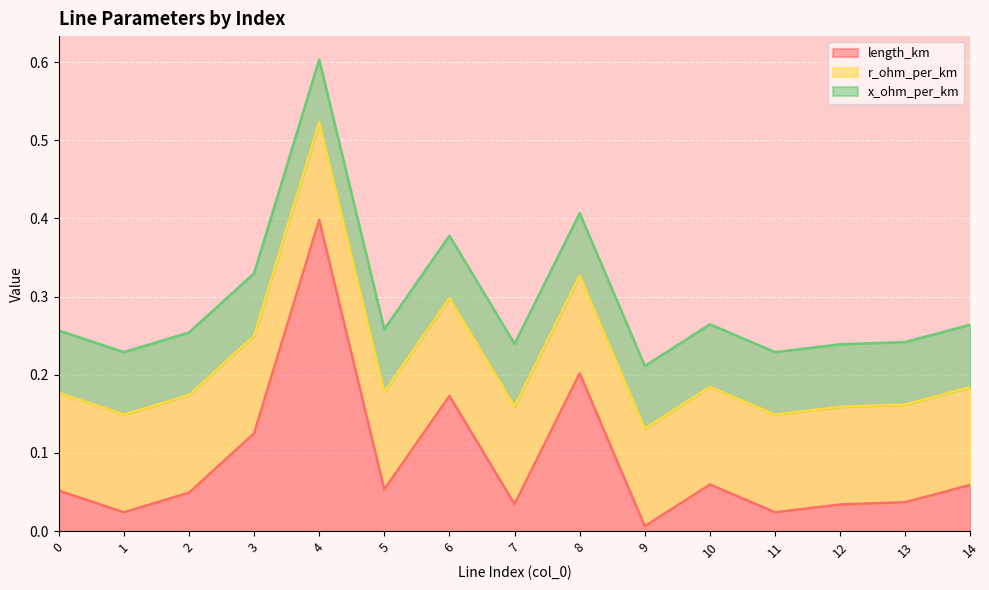

What is the sum of all x_ohm_per_km values?

1.2